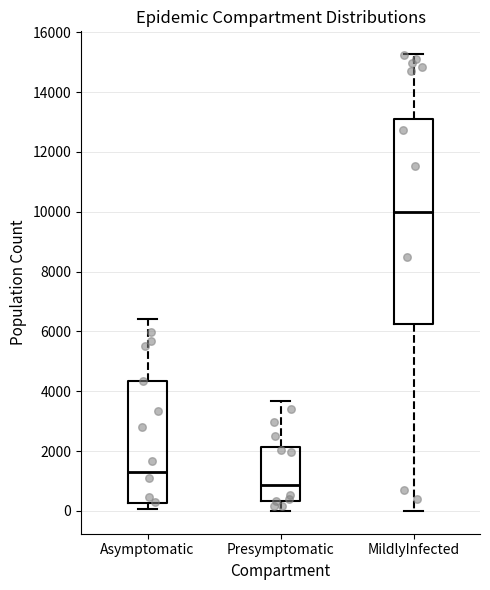

Which box has the lowest median line?

Presymptomatic